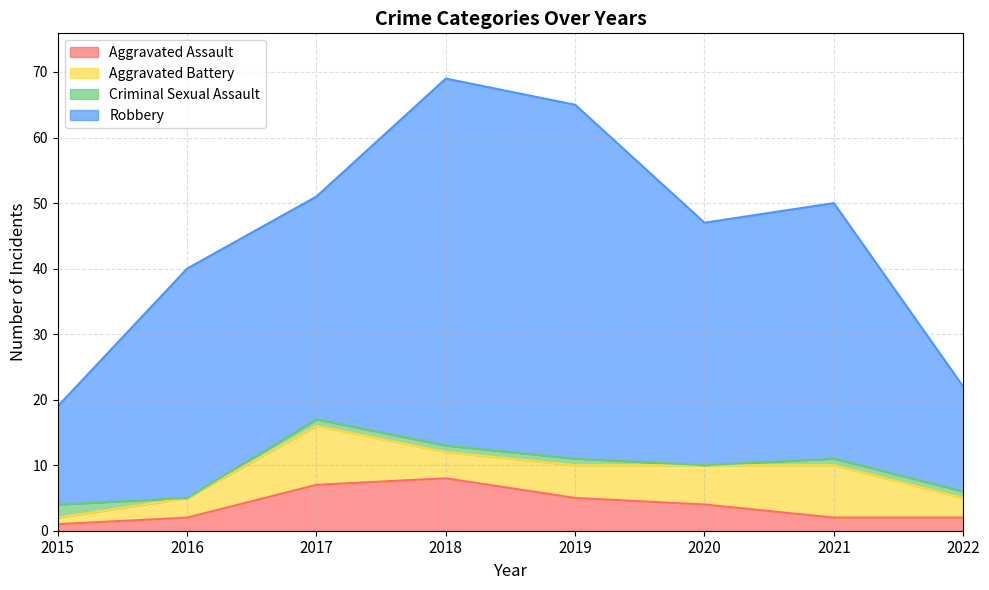

Is it true that Aggravated Assault equals 2 at 2016?

True